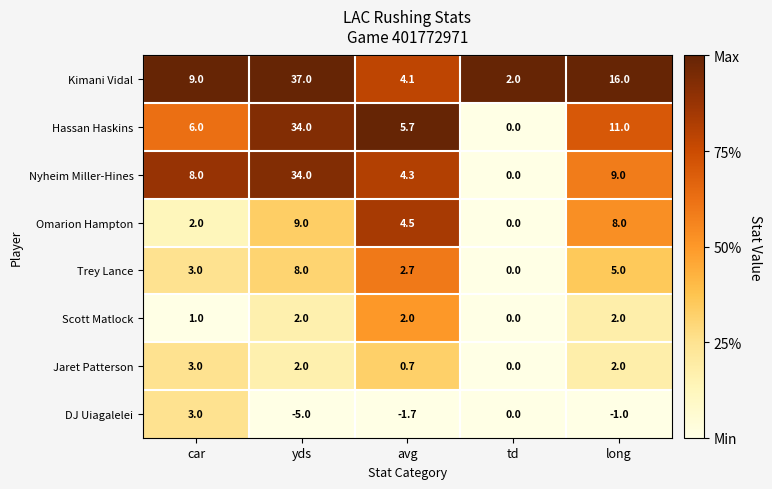

What is the difference between the Nyheim Miller-Hines values at avg and long?

4.7